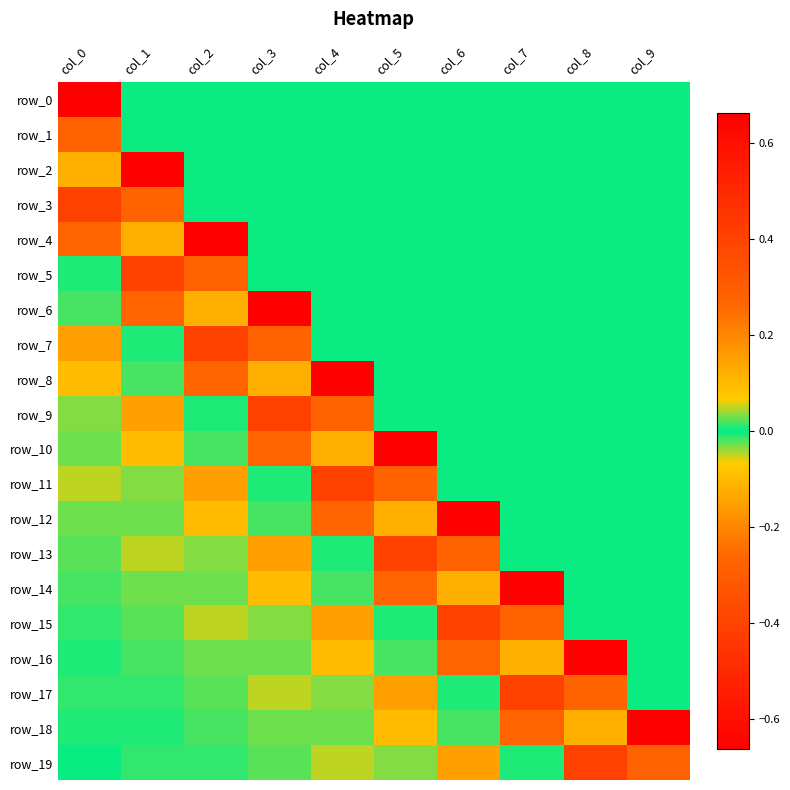

At which category is the sum across all series the highest?

col_9